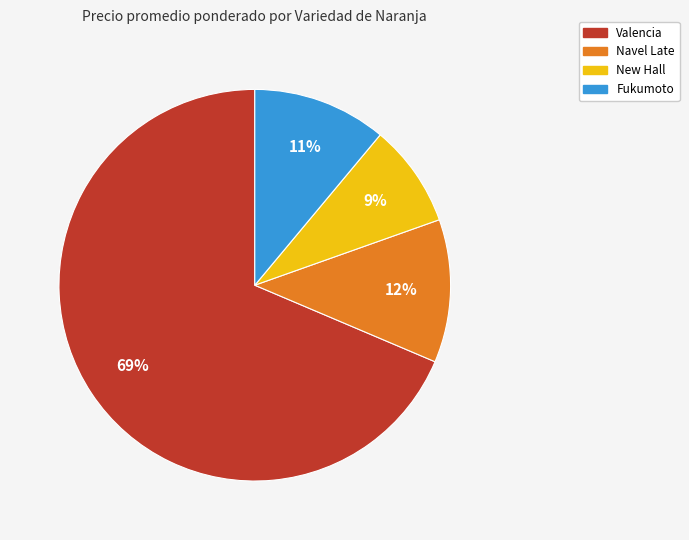

Does any single category account for the majority?

Yes